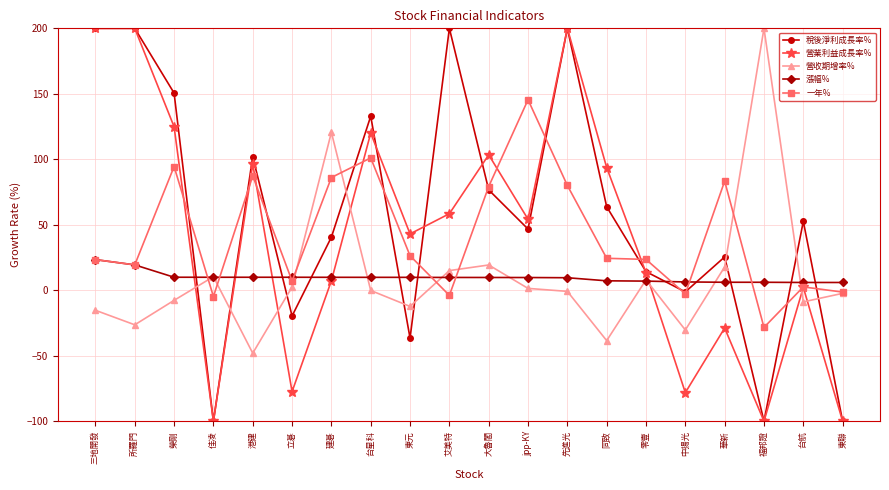

What is the minimum value shown in the chart?

-100.0